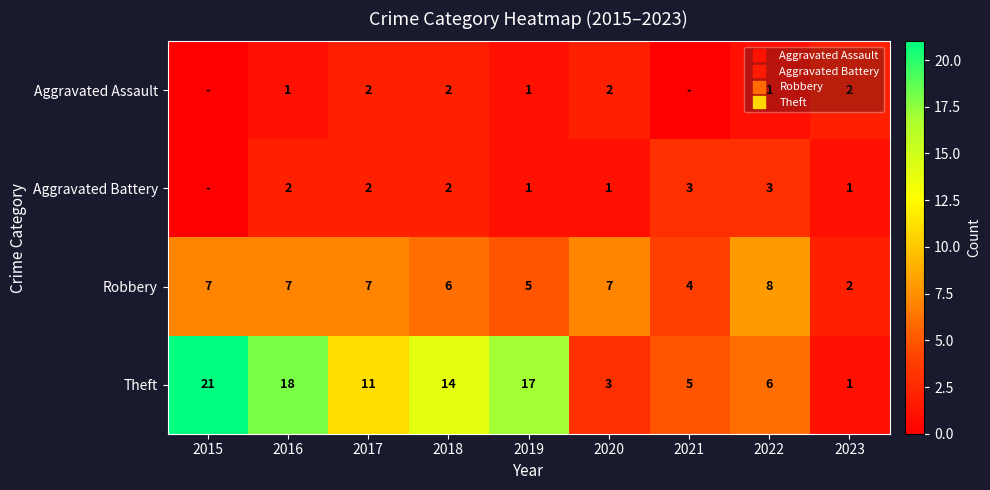

The value of Theft at 2019 is 9. True or false?

False